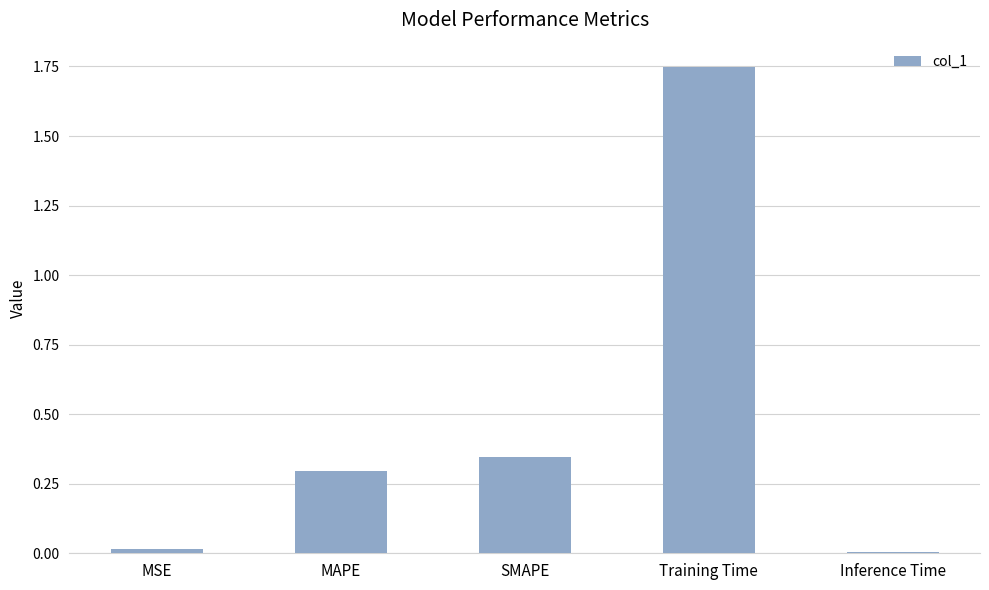

What is the label of the 4th bar from the left?

Training Time